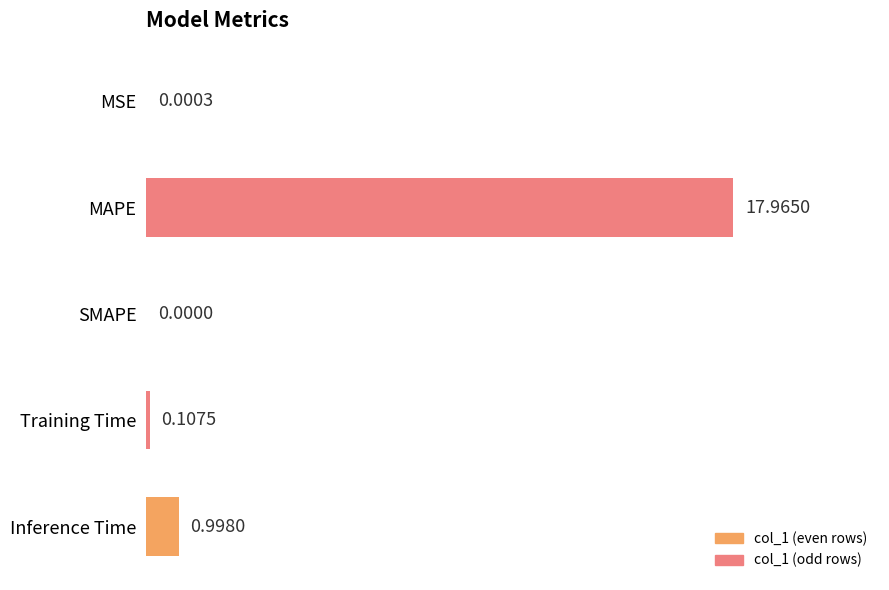

How many positive values are there?

4